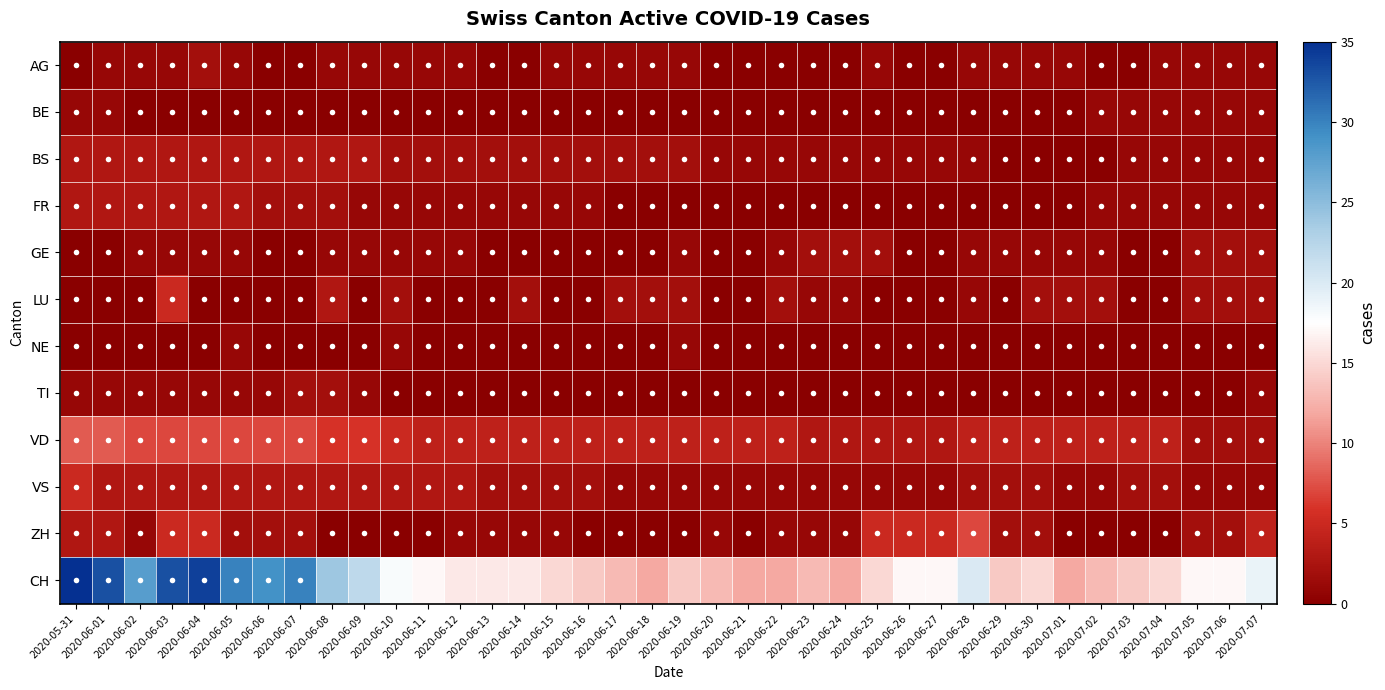

Which category has the lowest value across all series?

2020-05-31